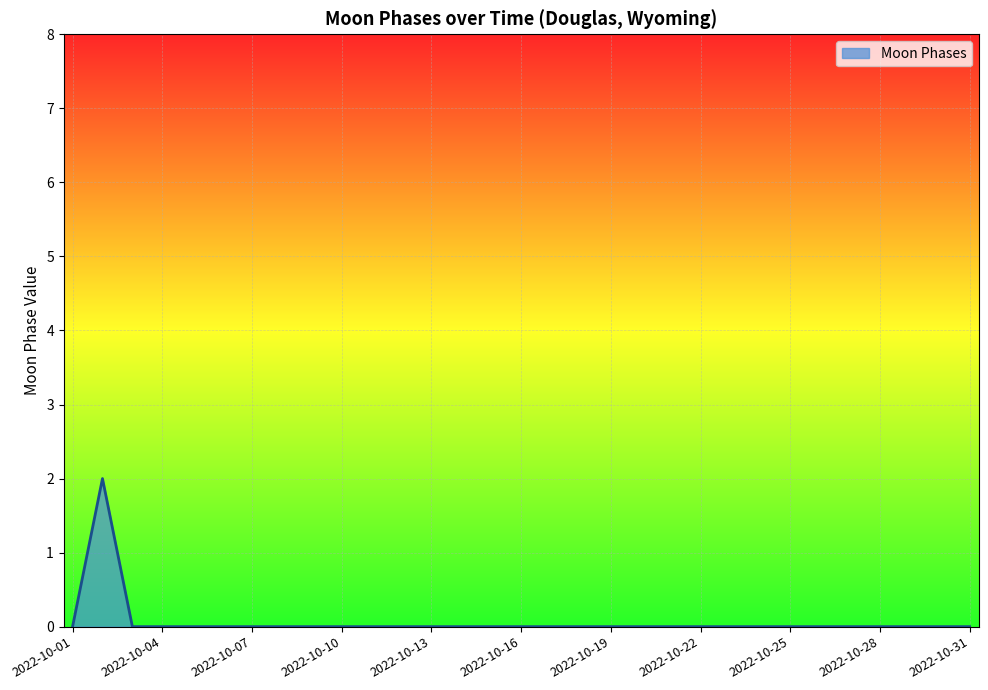

Where is the data nearest to the value 1?

2022-10-01